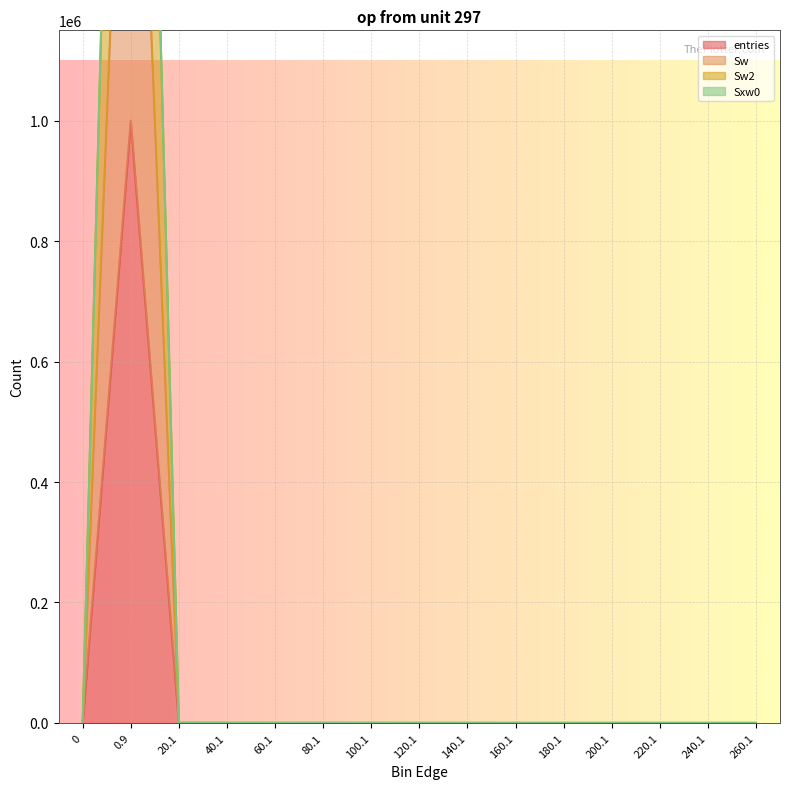

The value of entries at 120.1 is 0. True or false?

True